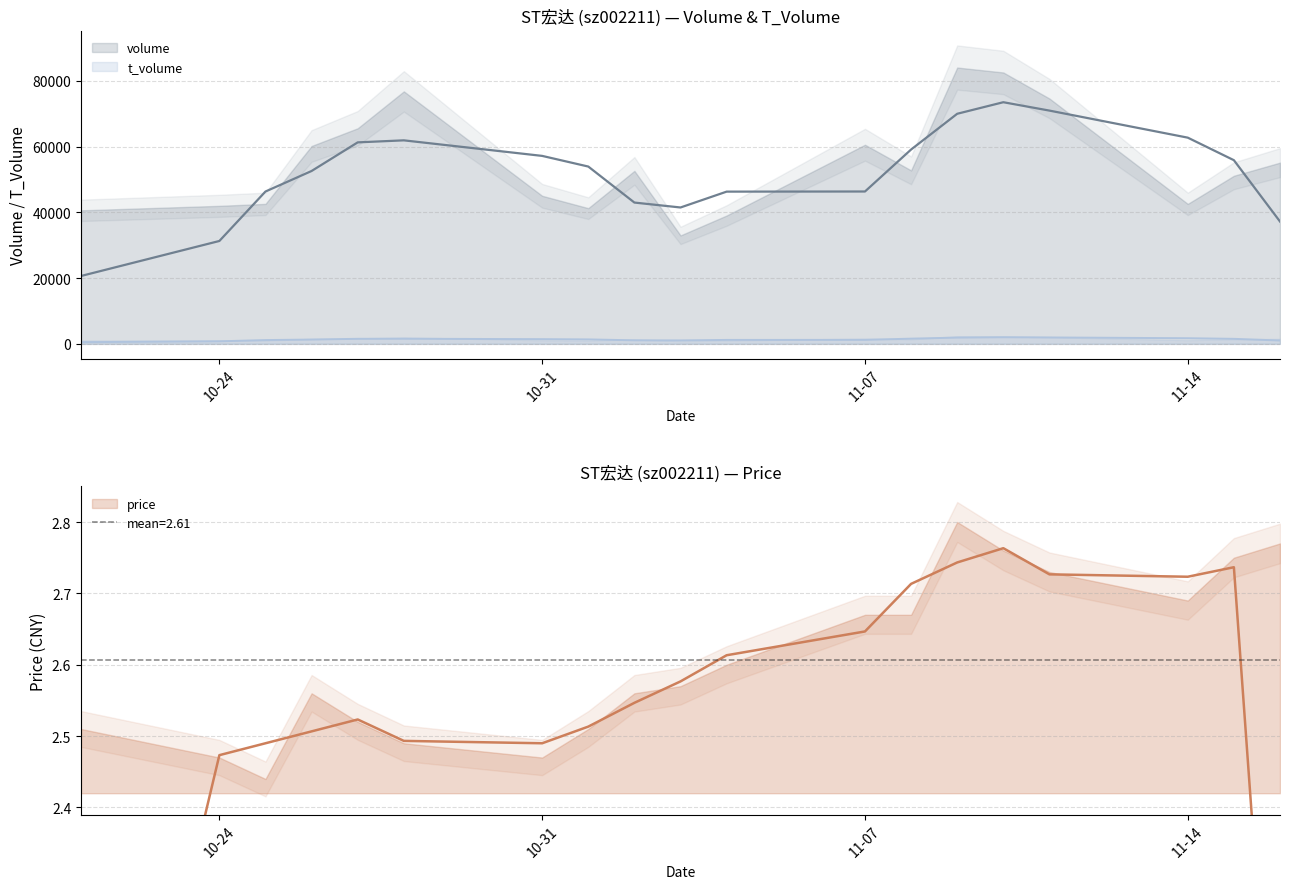

What are all the series names shown in the legend?

volume, t_volume, price